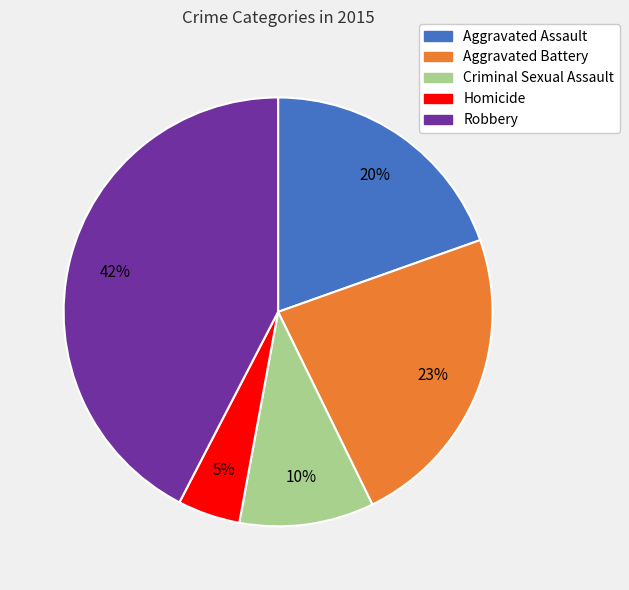

What is the largest slice in the pie chart?

Robbery